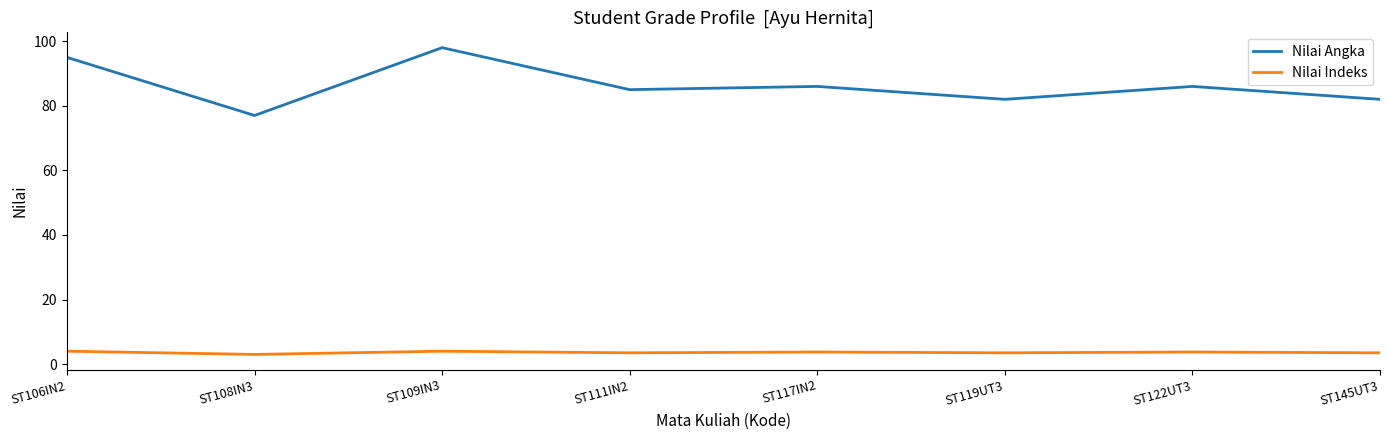

Read the Nilai Indeks value at ST122UT3.

3.8